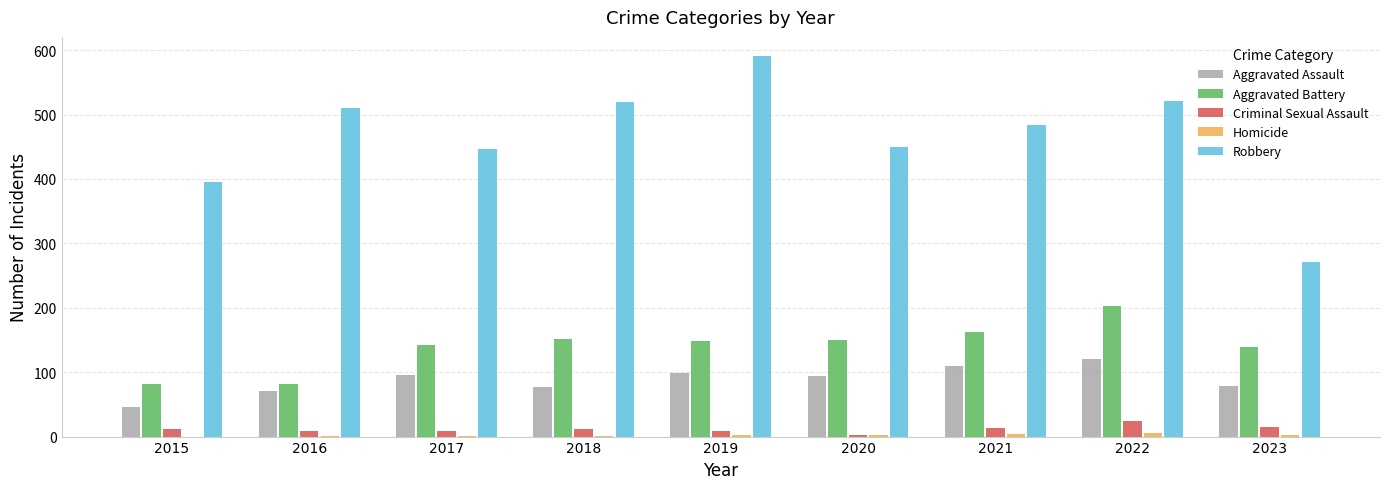

Are the bars grouped side by side (vs. stacked)?

Yes